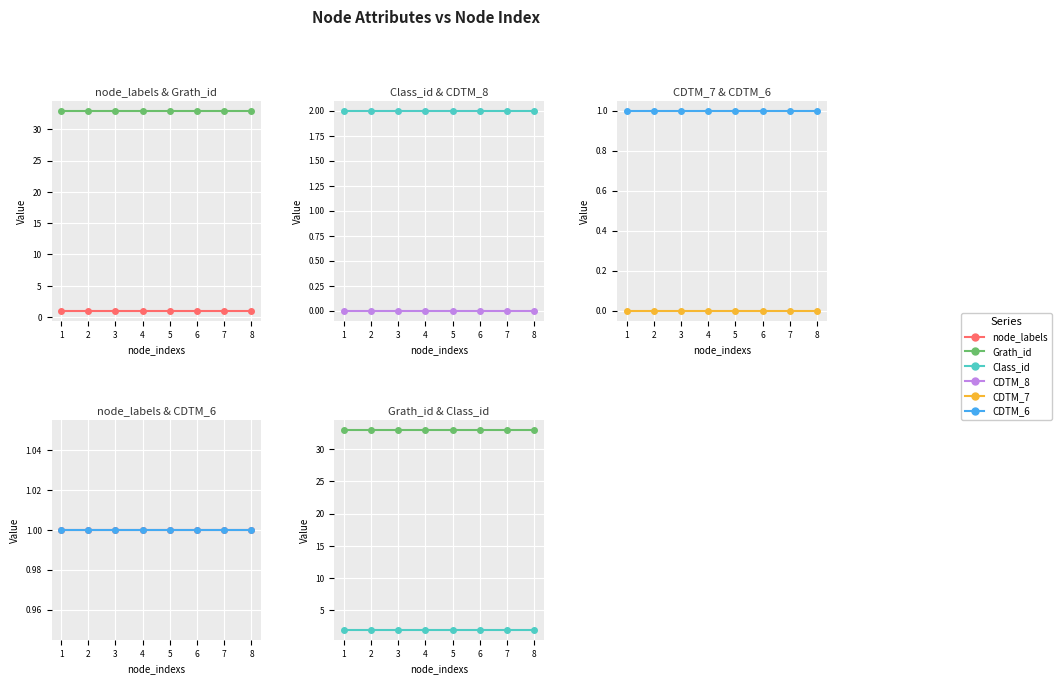

True or false: CDTM_7 and Class_id intersect in this chart.

False